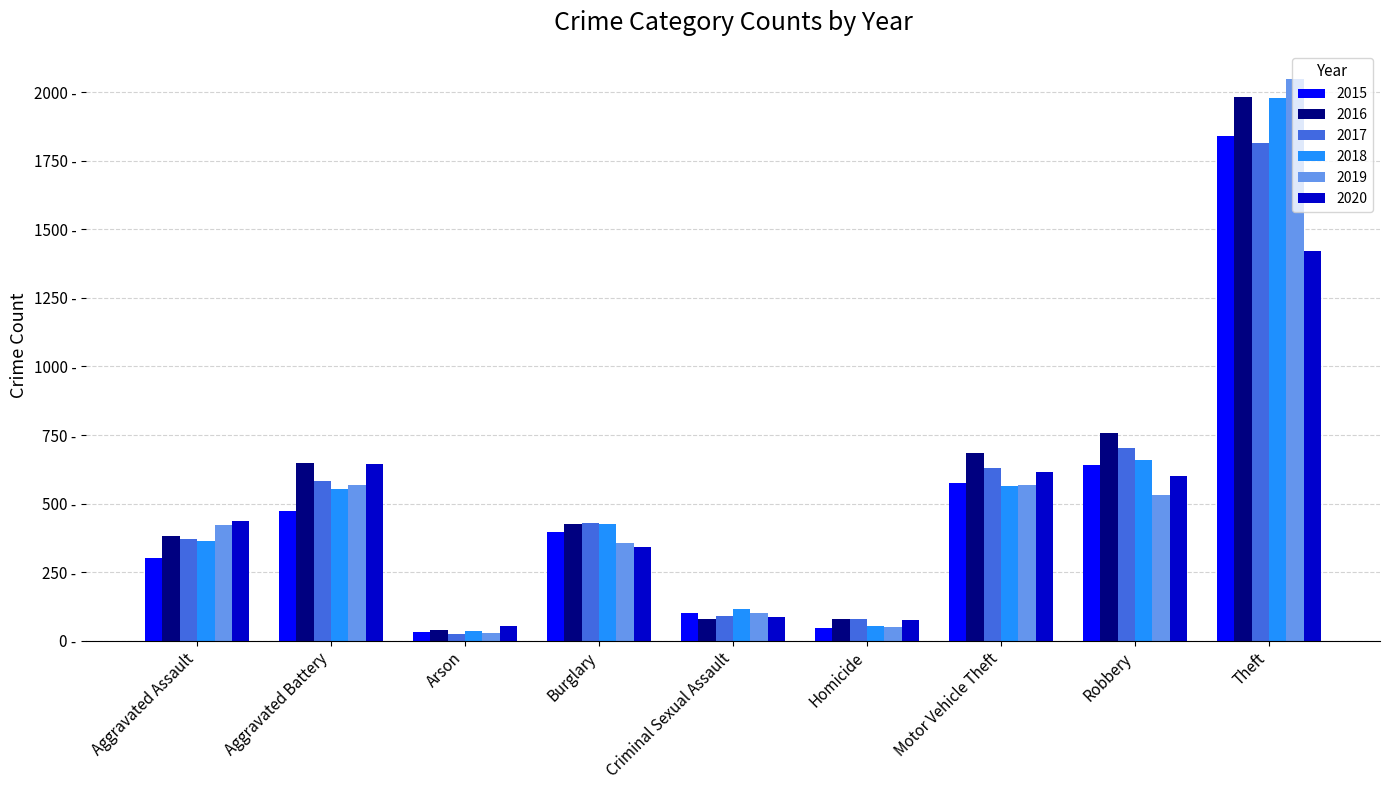

Does the chart contain any negative values?

No